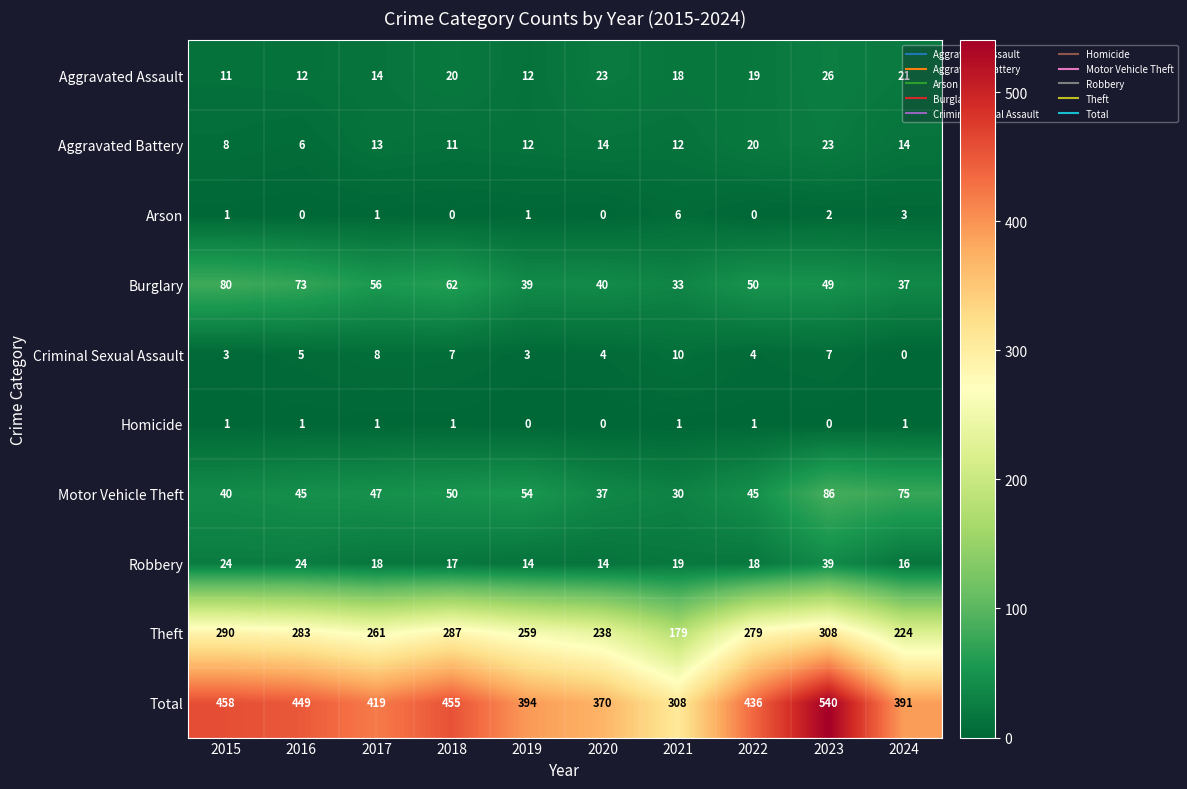

Which series changed the most between 2016 and 2021?

Total